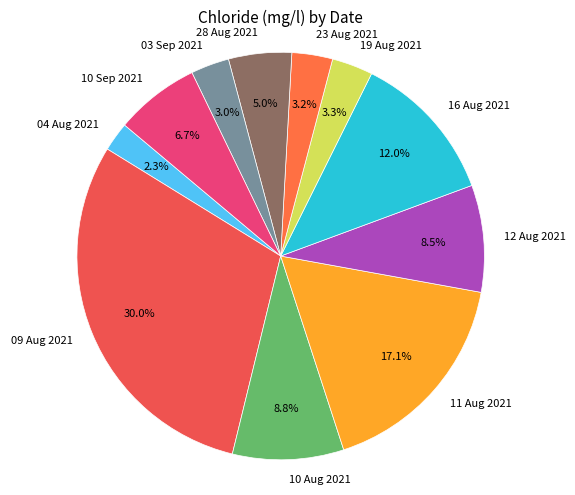

Which slice is the largest?

09 Aug 2021